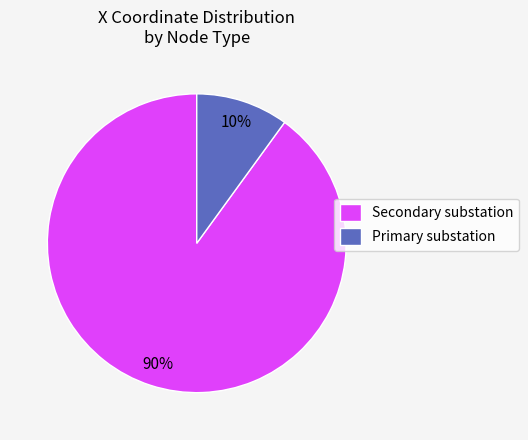

To the nearest percent, what is the average slice percentage?

50%